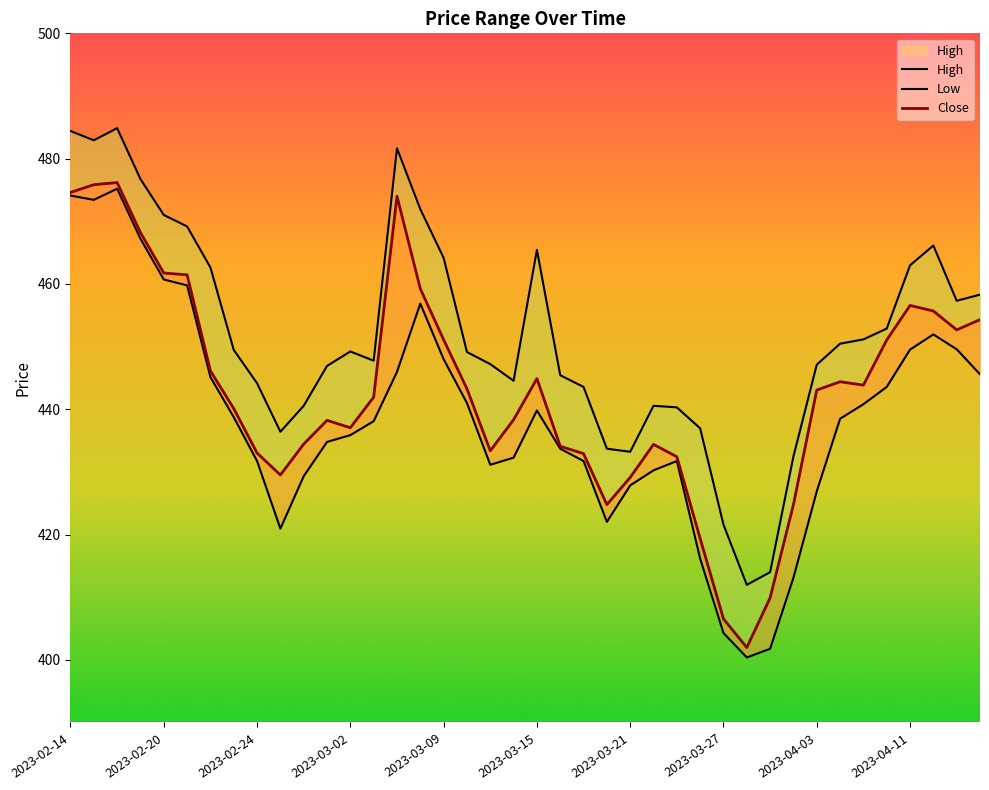

Reading right to left, extract all data points from this chart.

High: 2023-04-17=458.3	2023-04-13=457.3	2023-04-12=466.1	2023-04-11=463.0	2023-04-10=452.9	2023-04-06=451.1	2023-04-05=450.5	2023-04-03=447.1	2023-03-31=432.5	2023-03-29=414.0	2023-03-28=412.0	2023-03-27=421.6	2023-03-24=436.9	2023-03-23=440.3	2023-03-22=440.6	2023-03-21=433.2	2023-03-20=433.7	2023-03-17=443.6	2023-03-16=445.4	2023-03-15=465.4	2023-03-14=444.5	2023-03-13=447.2	2023-03-10=449.1	2023-03-09=464.2	2023-03-08=471.9	2023-03-06=481.6	2023-03-03=447.8	2023-03-02=449.2	2023-03-01=446.9	2023-02-28=440.6	2023-02-27=436.4	2023-02-24=444.1	2023-02-23=449.5	2023-02-22=462.6	2023-02-21=469.2	2023-02-20=471.0	2023-02-17=476.7	2023-02-16=484.9	2023-02-15=482.9	2023-02-14=484.4
Low: 2023-04-17=445.6	2023-04-13=449.6	2023-04-12=451.9	2023-04-11=449.5	2023-04-10=443.6	2023-04-06=440.8	2023-04-05=438.5	2023-04-03=426.9	2023-03-31=413.1	2023-03-29=401.8	2023-03-28=400.4	2023-03-27=404.3	2023-03-24=416.1	2023-03-23=431.7	2023-03-22=430.2	2023-03-21=427.8	2023-03-20=422.0	2023-03-17=431.7	2023-03-16=433.7	2023-03-15=439.8	2023-03-14=432.3	2023-03-13=431.1	2023-03-10=441.0	2023-03-09=448.0	2023-03-08=456.9	2023-03-06=446.0	2023-03-03=438.1	2023-03-02=435.9	2023-03-01=434.8	2023-02-28=429.3	2023-02-27=420.9	2023-02-24=431.7	2023-02-23=438.7	2023-02-22=445.1	2023-02-21=459.8	2023-02-20=460.7	2023-02-17=467.2	2023-02-16=475.2	2023-02-15=473.4	2023-02-14=474.1
Close: 2023-04-17=454.3	2023-04-13=452.7	2023-04-12=455.7	2023-04-11=456.6	2023-04-10=451.1	2023-04-06=443.9	2023-04-05=444.4	2023-04-03=443.1	2023-03-31=424.8	2023-03-29=409.9	2023-03-28=402.0	2023-03-27=406.5	2023-03-24=419.4	2023-03-23=432.4	2023-03-22=434.4	2023-03-21=429.1	2023-03-20=424.8	2023-03-17=432.9	2023-03-16=434.1	2023-03-15=444.9	2023-03-14=438.3	2023-03-13=433.4	2023-03-10=443.3	2023-03-09=451.1	2023-03-08=459.2	2023-03-06=474.0	2023-03-03=441.9	2023-03-02=437.1	2023-03-01=438.2	2023-02-28=434.4	2023-02-27=429.5	2023-02-24=433.0	2023-02-23=440.1	2023-02-22=446.1	2023-02-21=461.4	2023-02-20=461.7	2023-02-17=468.2	2023-02-16=476.2	2023-02-15=475.8	2023-02-14=474.6